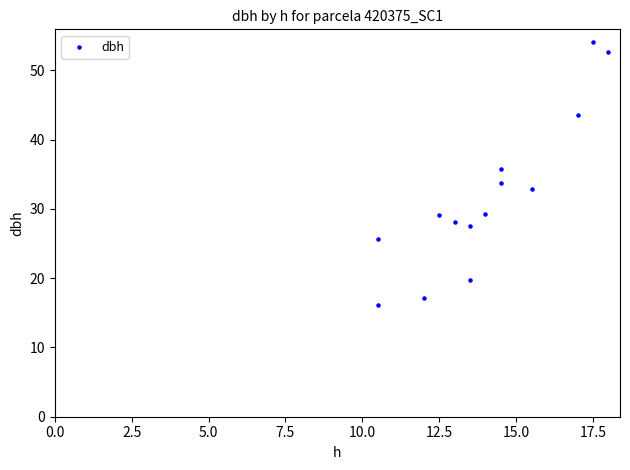

What is the range of Y values (max minus min)?

37.9